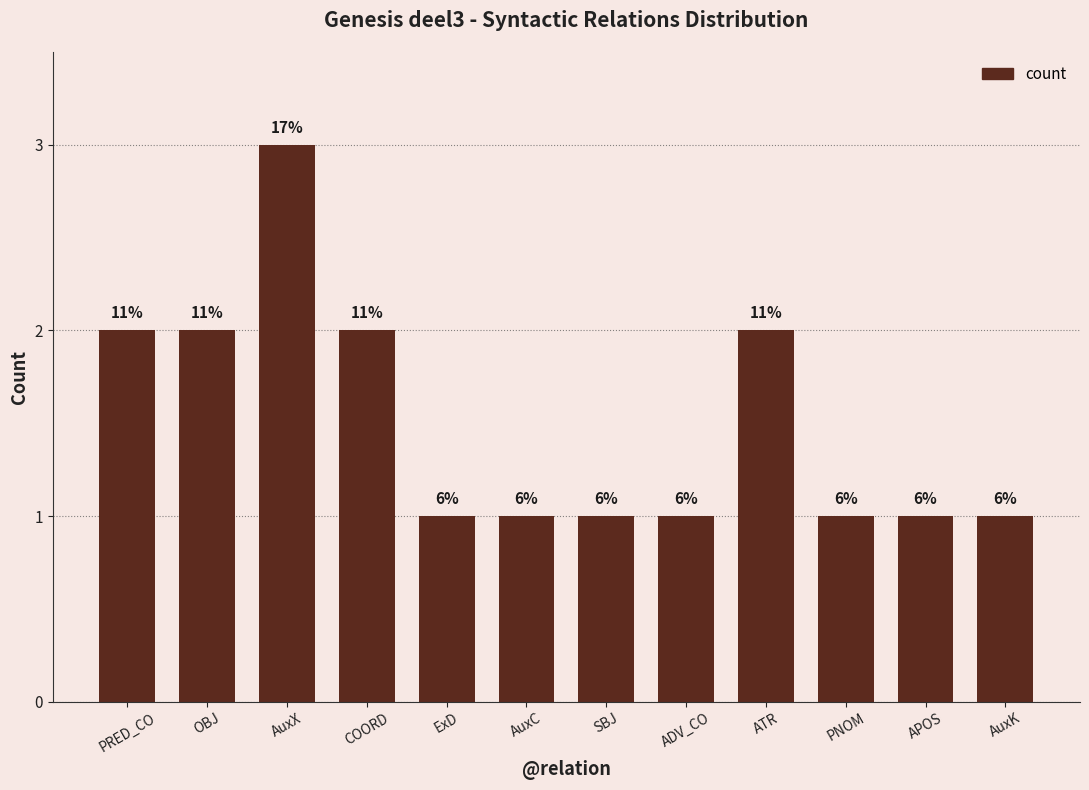

What is the maximum value shown in the chart?

3